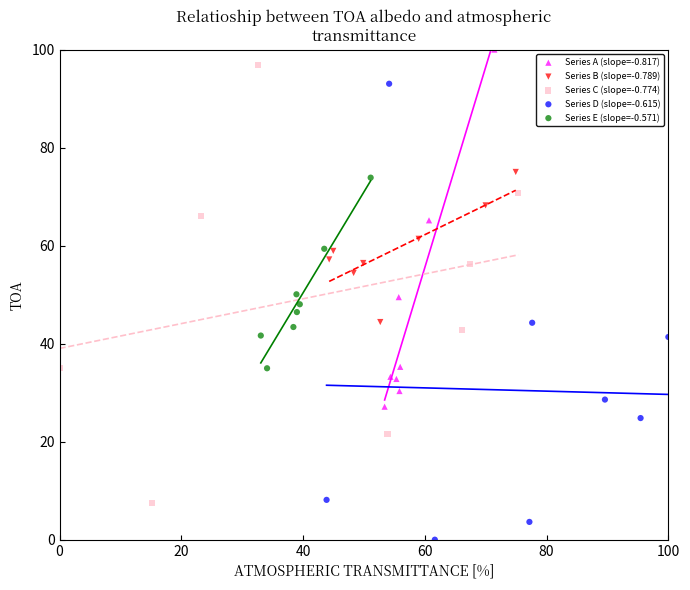

Which series reaches the maximum Y coordinate?

Series A (slope=-0.817)